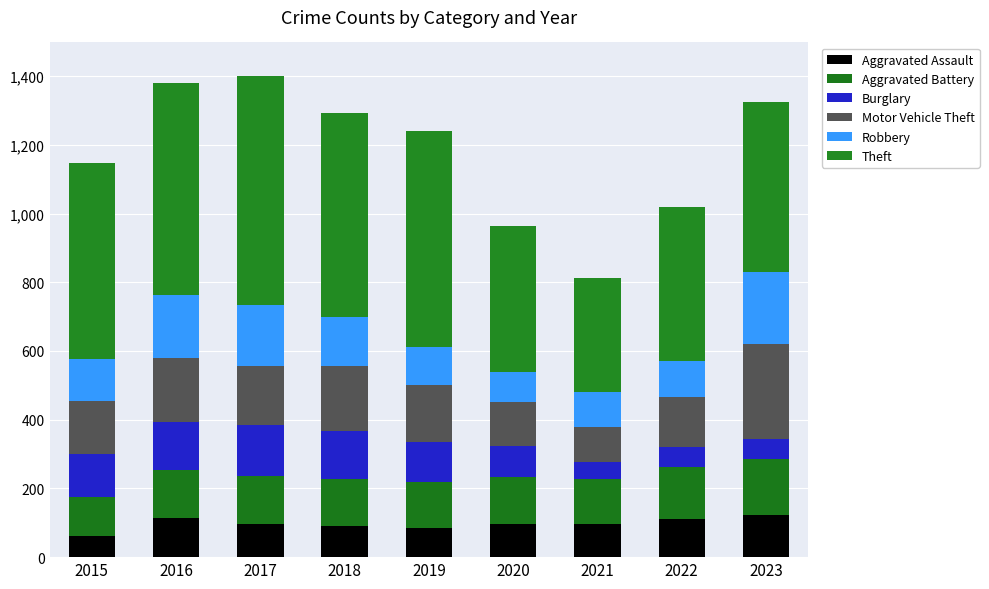

At which label does Aggravated Assault reach its minimum?

2015